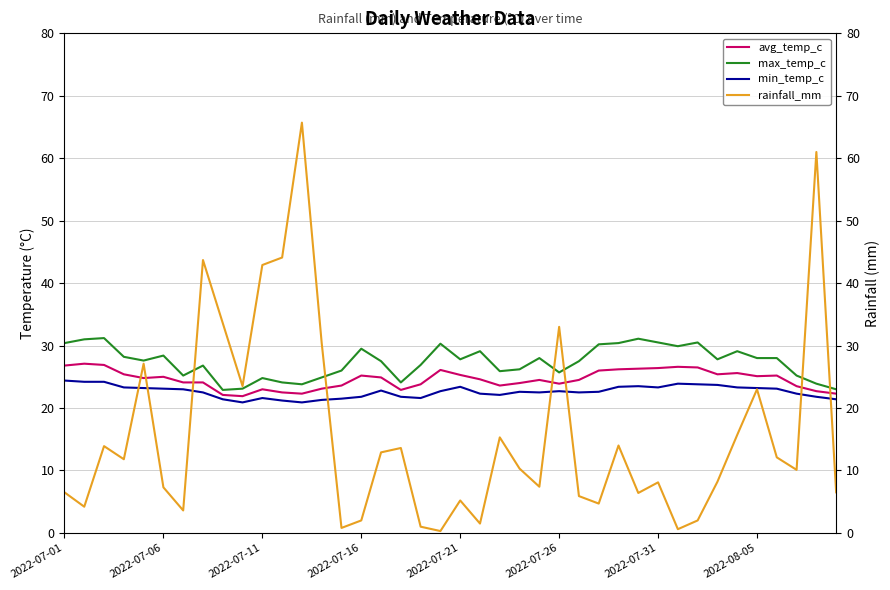

Which series has the largest total across all categories?

max_temp_c